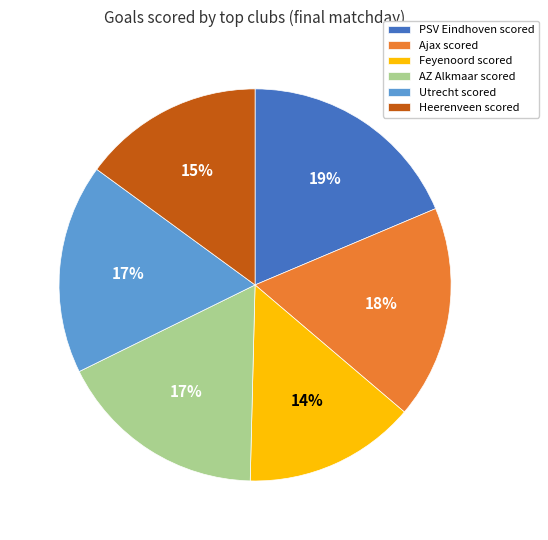

What is the ratio of the value at AZ Alkmaar scored to the value at PSV Eindhoven scored?

0.9